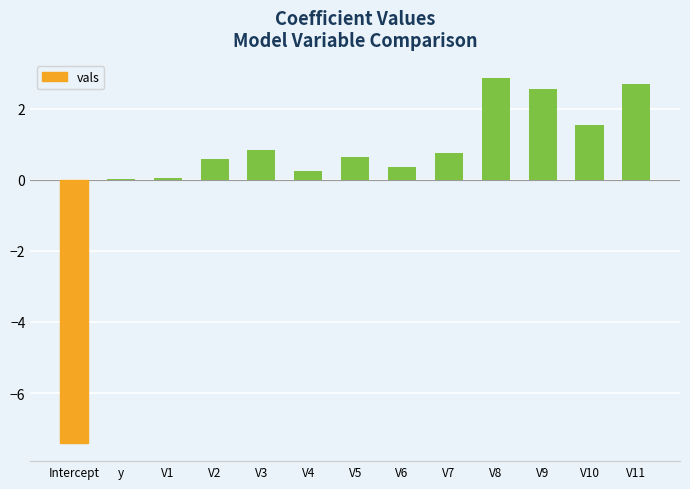

What is the sum of all values?

5.7